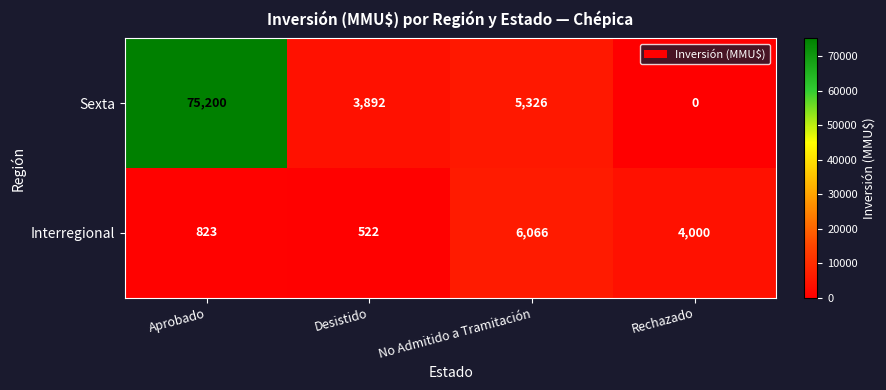

What is the difference between the maximum and minimum values in the Sexta series?

75200